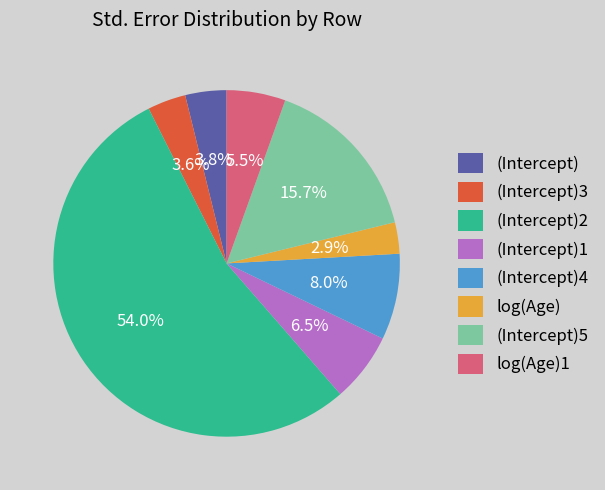

How many slices are in this pie chart?

8